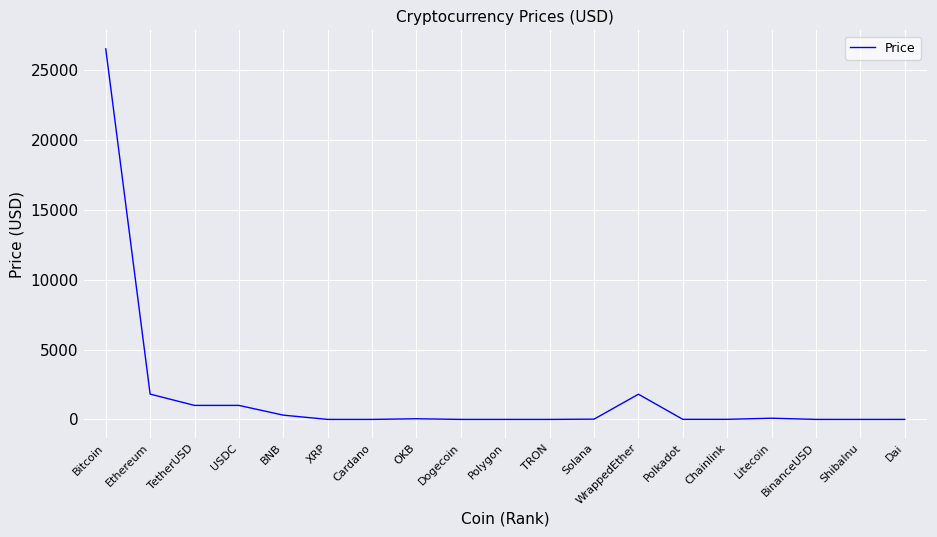

Which label corresponds to the largest value in the chart?

Bitcoin